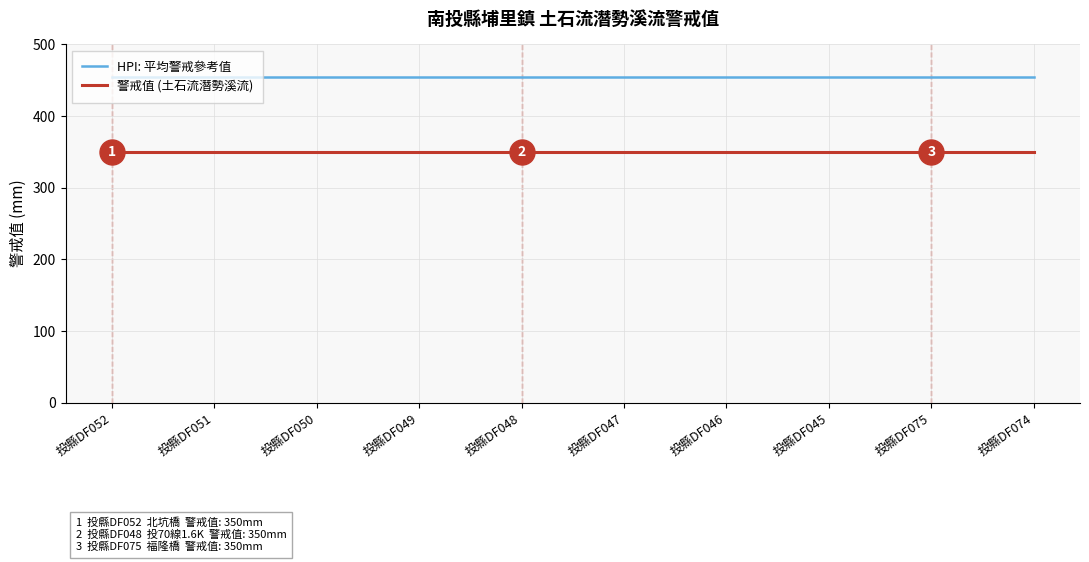

True or false: 警戒值 (土石流潛勢溪流) and HPI: 平均警戒參考值 intersect in this chart.

False